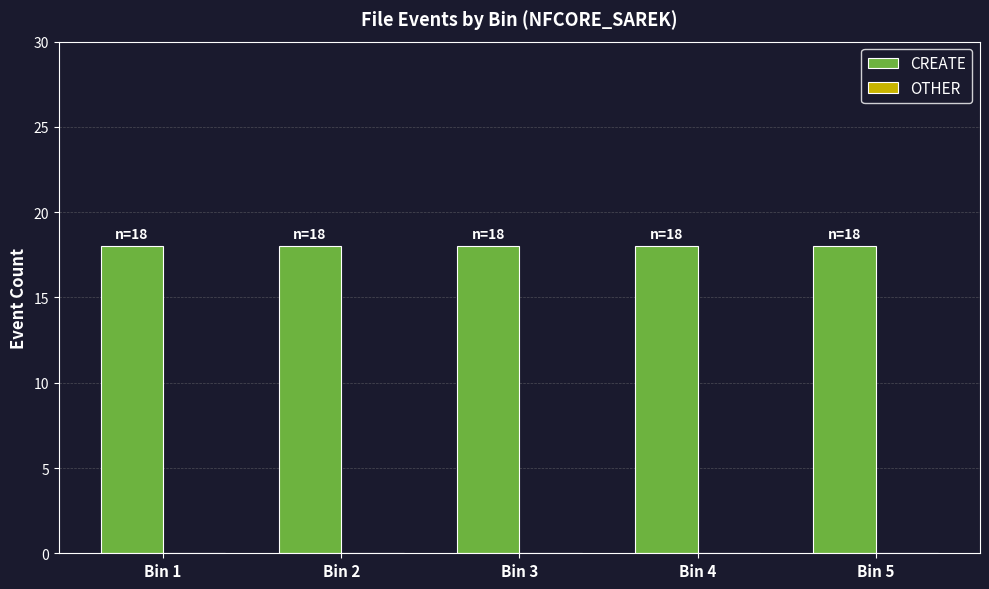

What is the spread (max minus min) of values at Bin 1?

18